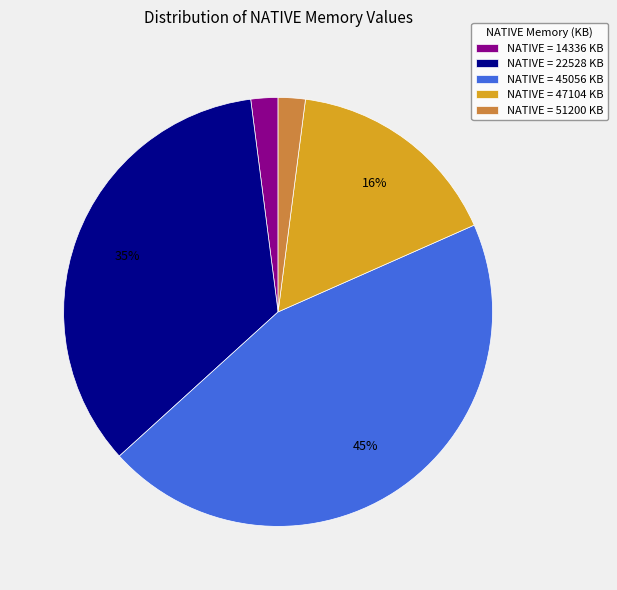

What percentage is the NATIVE = 51200 KB slice, to the nearest percent?

2%